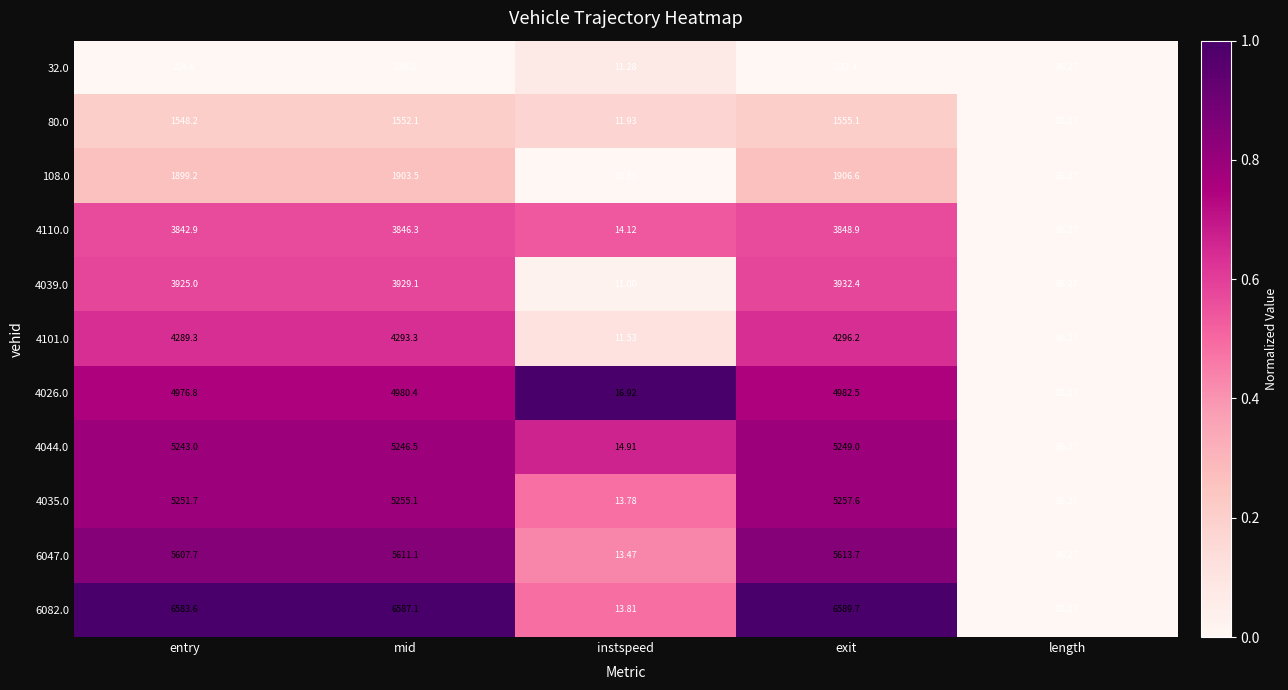

What is the greatest value displayed?

6589.7